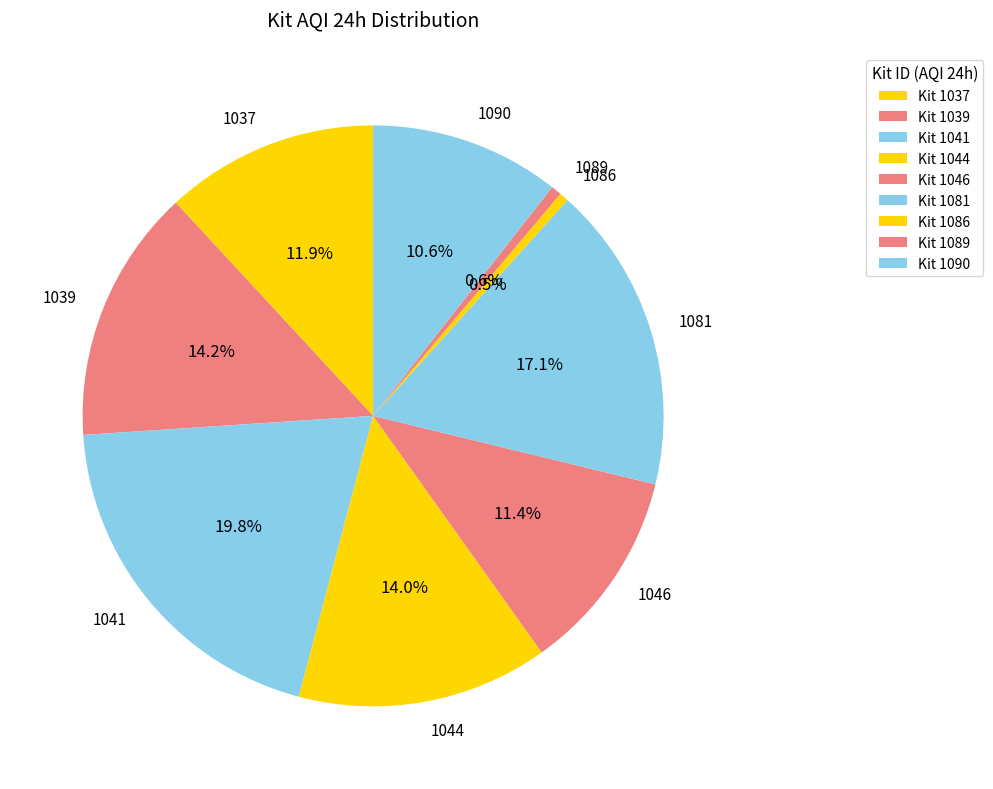

Is it true that 1090 is 1% of the pie?

False